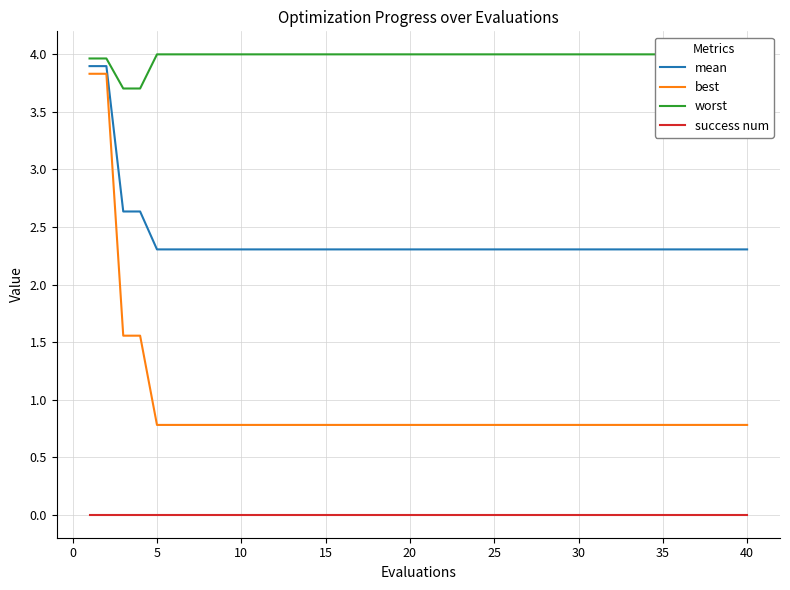

What is the minimum value for best?

0.8